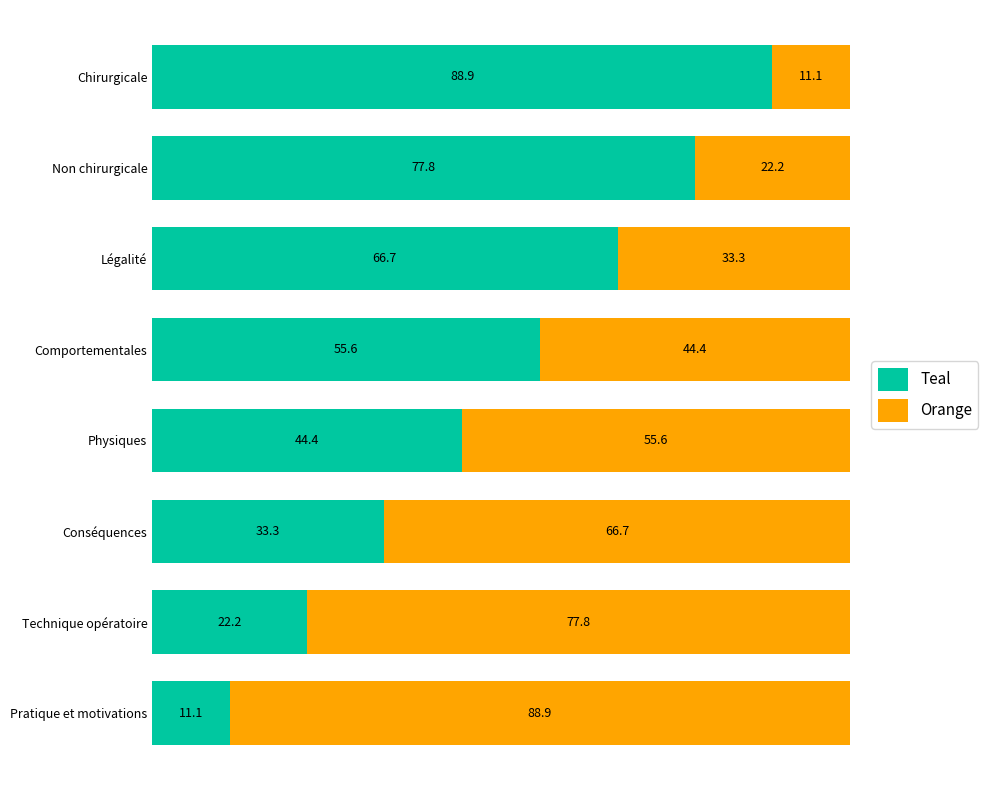

Read the Teal value at Physiques.

44.4